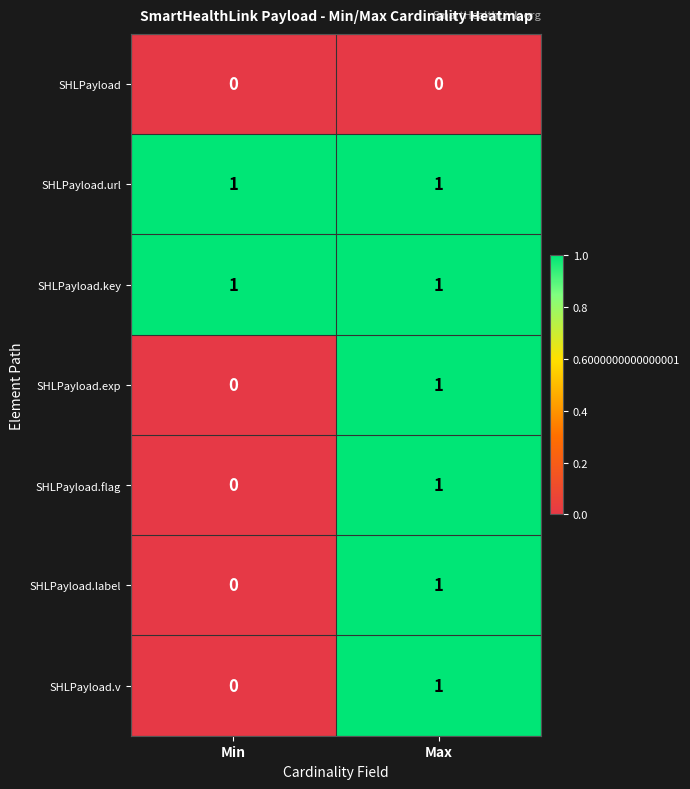

At which category is the sum across all series the highest?

Max